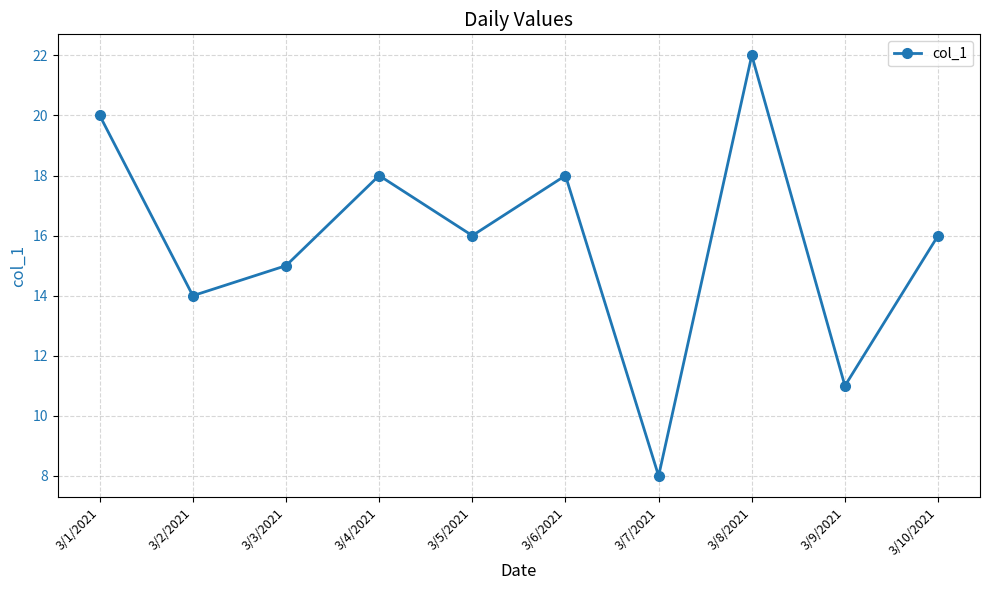

What is the sum of all values?

158